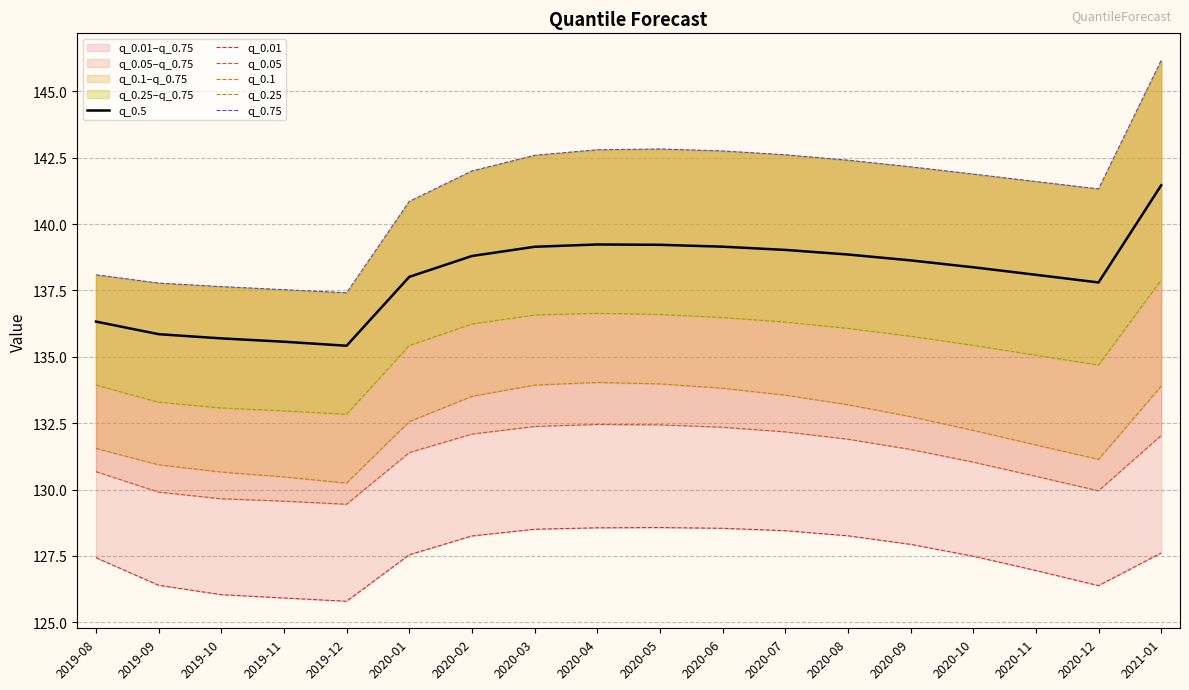

What is the value of the q_0.01 point at the 2nd from the left?

126.4